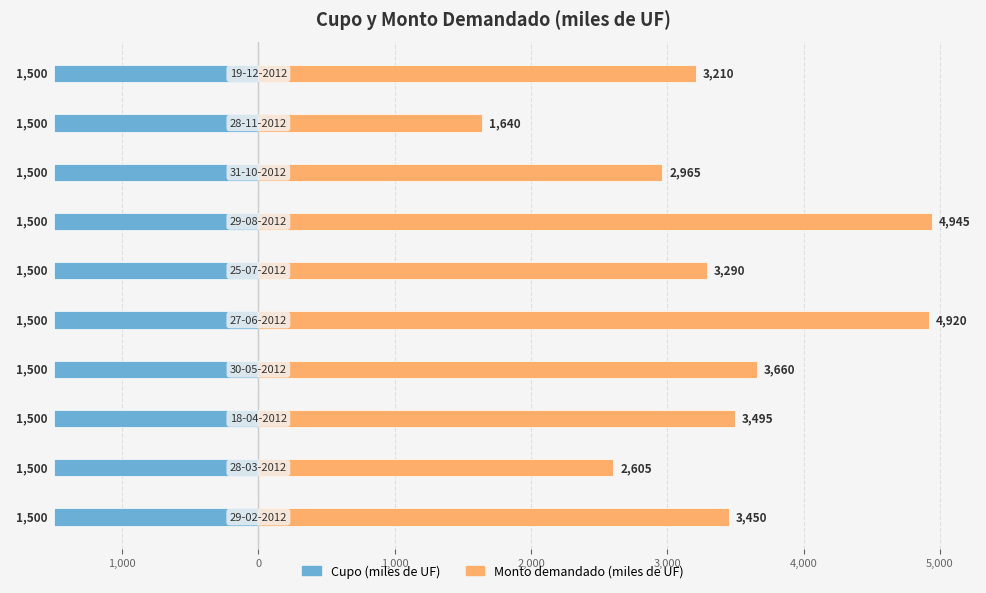

List the series in order of their overall mean, highest first.

Monto demandado (miles de UF), Cupo (miles de UF)